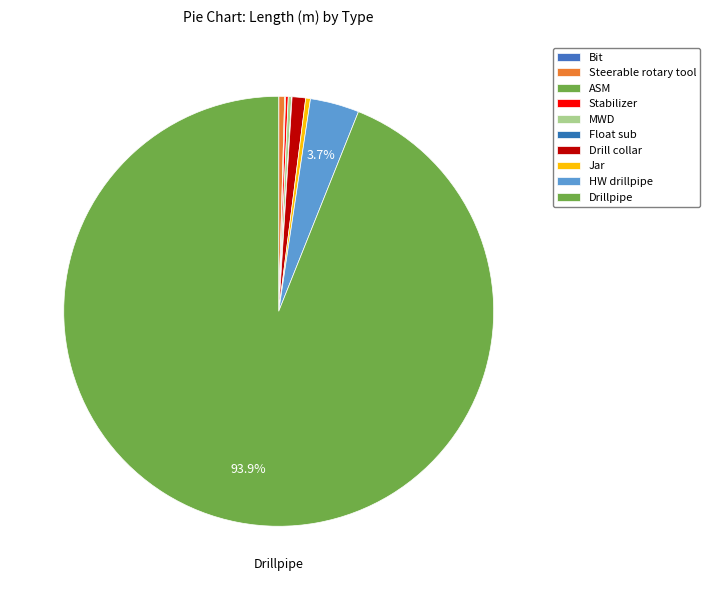

What is the total percentage of Float sub and Stabilizer?

0.2%